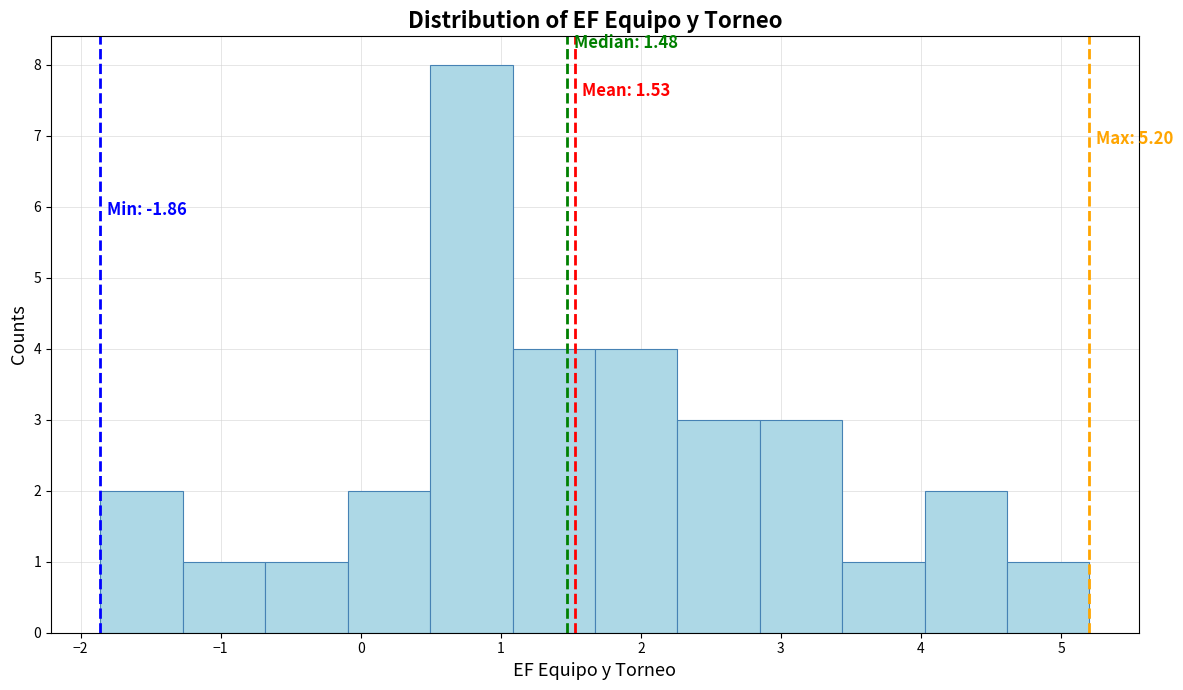

Which range on the x-axis has the tallest bar?

0.5 to 1.1